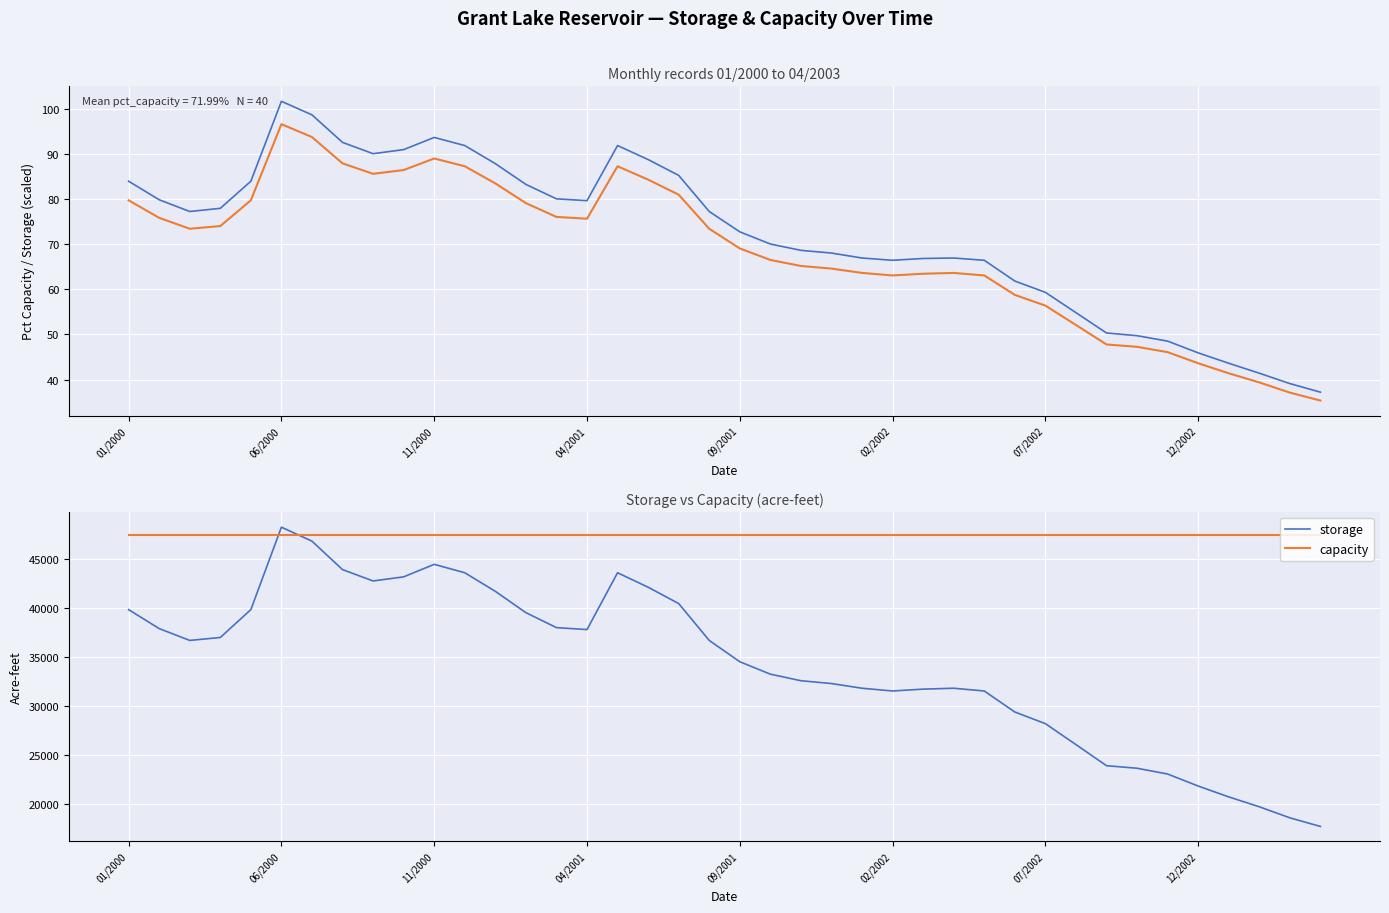

After their last crossing, which series has the higher values: capacity or storage?

capacity